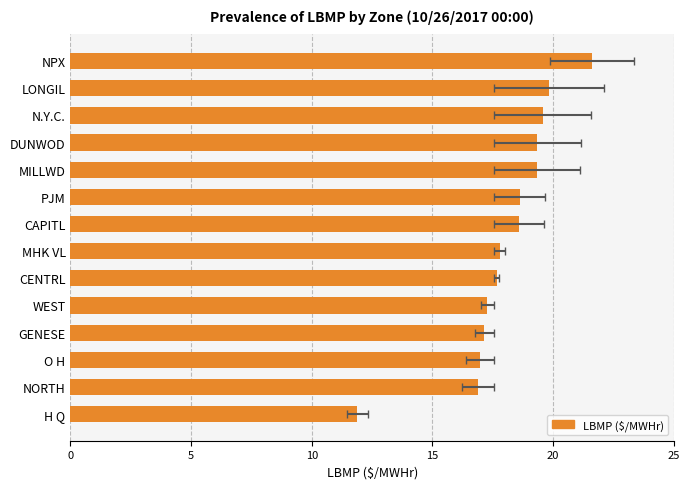

What is the sum of all values?

252.5